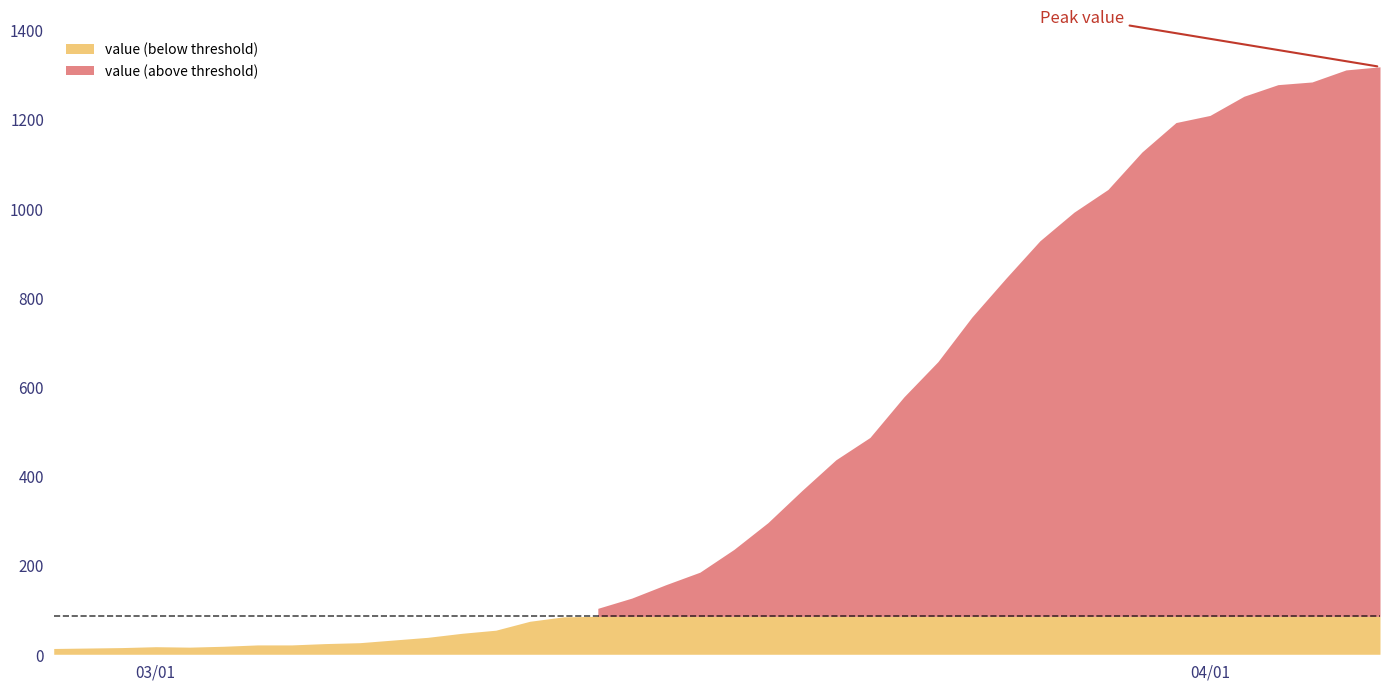

At which category does the data reach its first local peak?

3